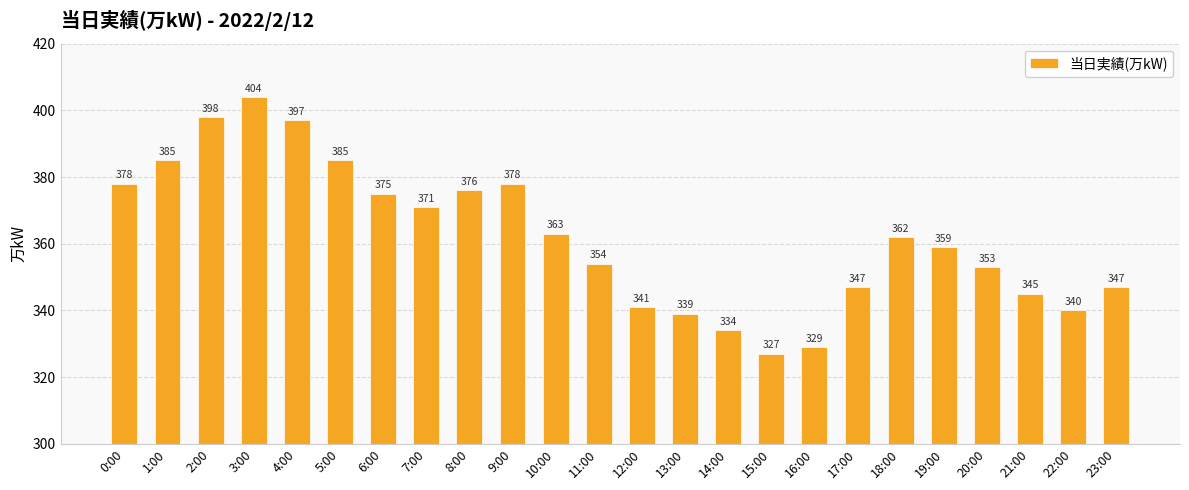

Where does the data first go above 362?

0:00